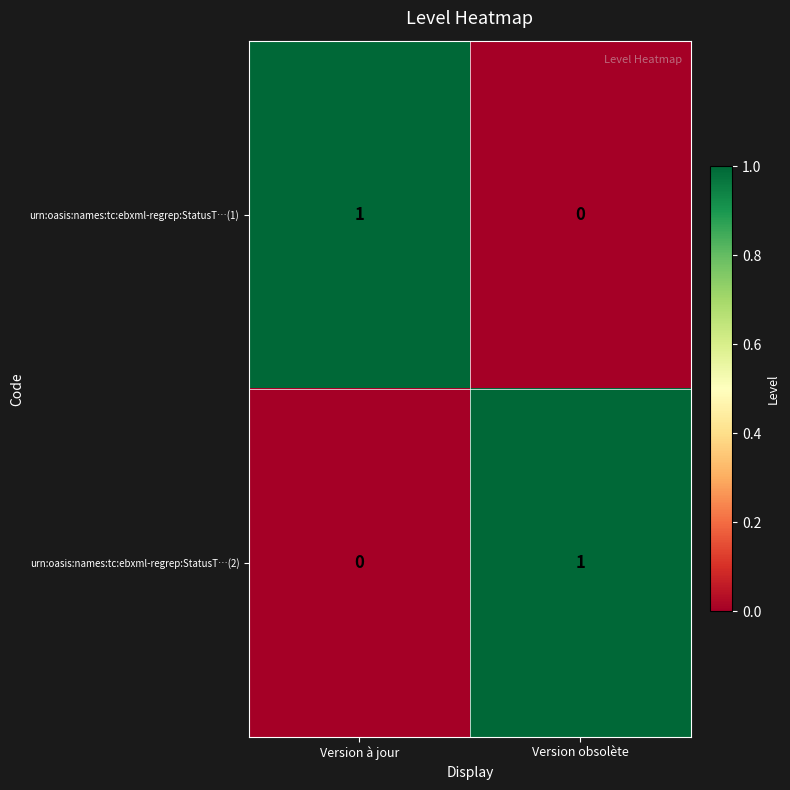

Rank the categories by urn:oasis:names:tc:ebxml-regrep:StatusT…(2) value from lowest to highest.

Version à jour, Version obsolète